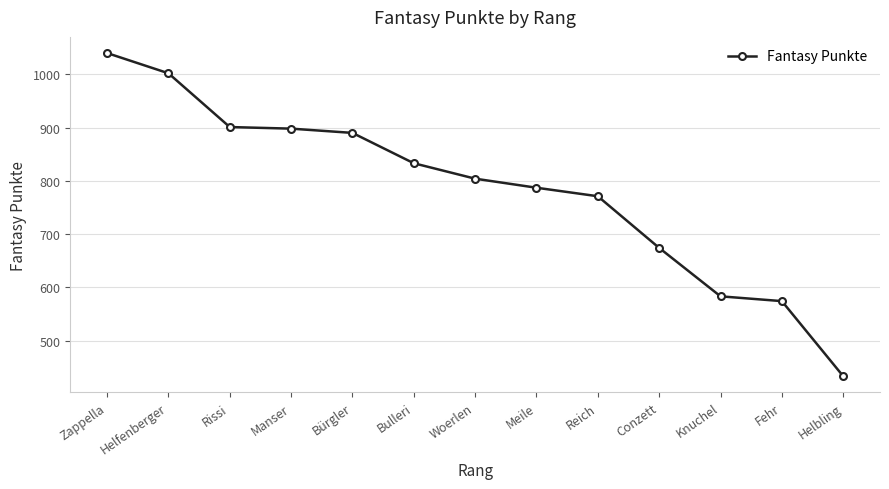

Approximately how many times larger is the value at Helbling compared to Zappella?

0.4